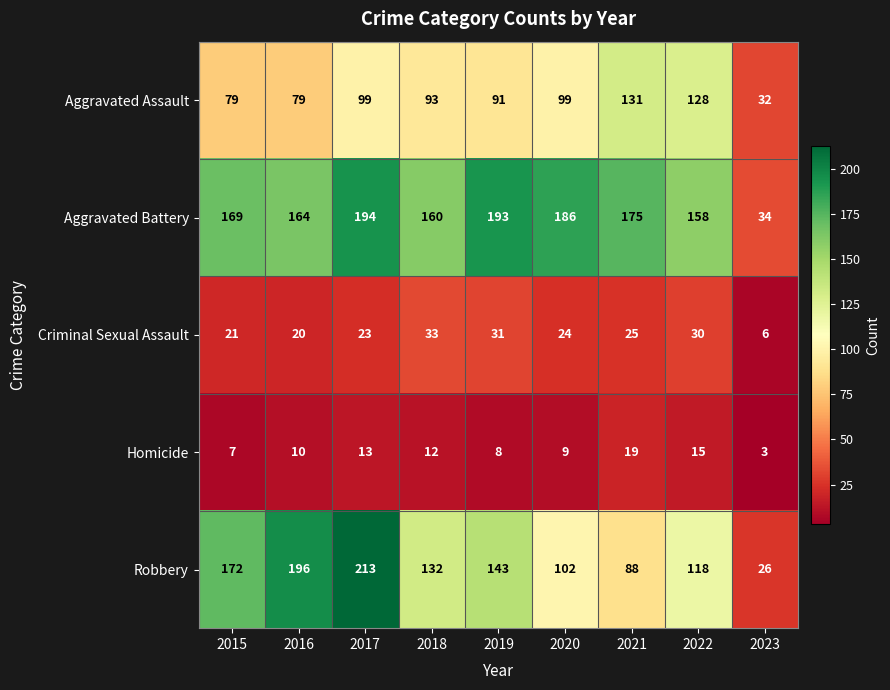

At how many categories does at least one series exceed 88?

8